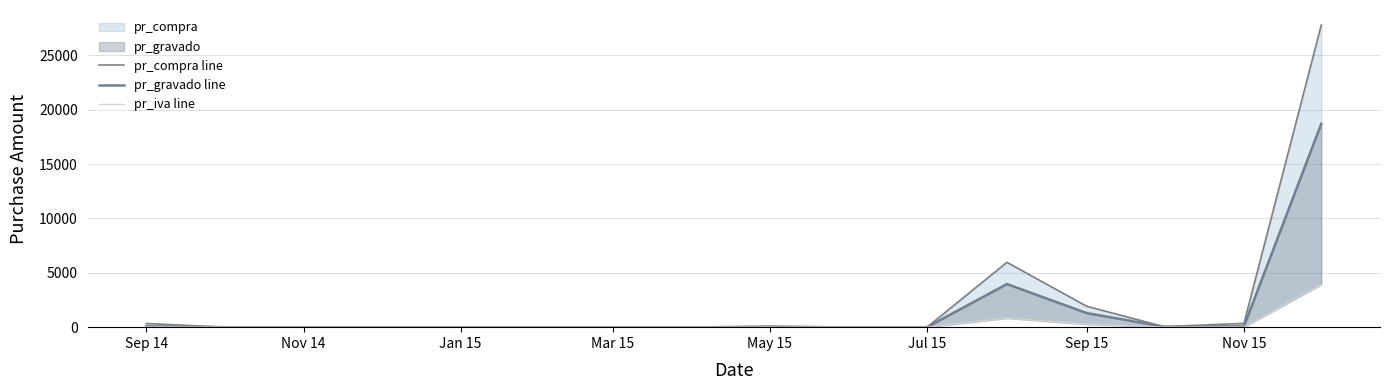

What is the sum of all pr_compra line values?

36488.3